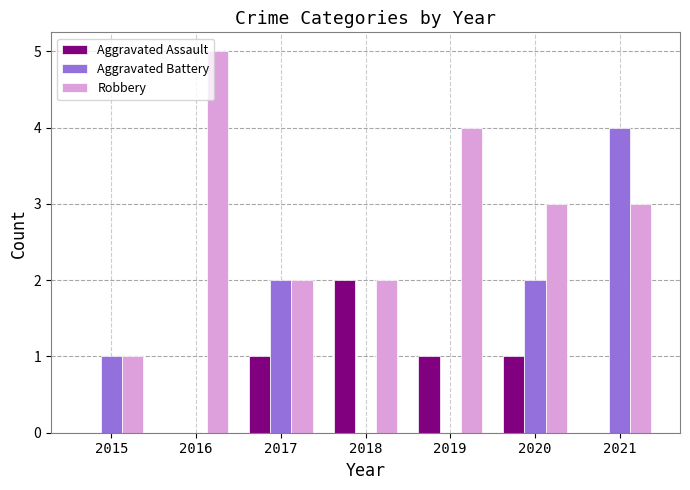

Reading left to right, what are all the values shown in this chart?

Aggravated Assault: 2015=0	2016=0	2017=1	2018=2	2019=1	2020=1	2021=0
Aggravated Battery: 2015=1	2016=0	2017=2	2018=0	2019=0	2020=2	2021=4
Robbery: 2015=1	2016=5	2017=2	2018=2	2019=4	2020=3	2021=3